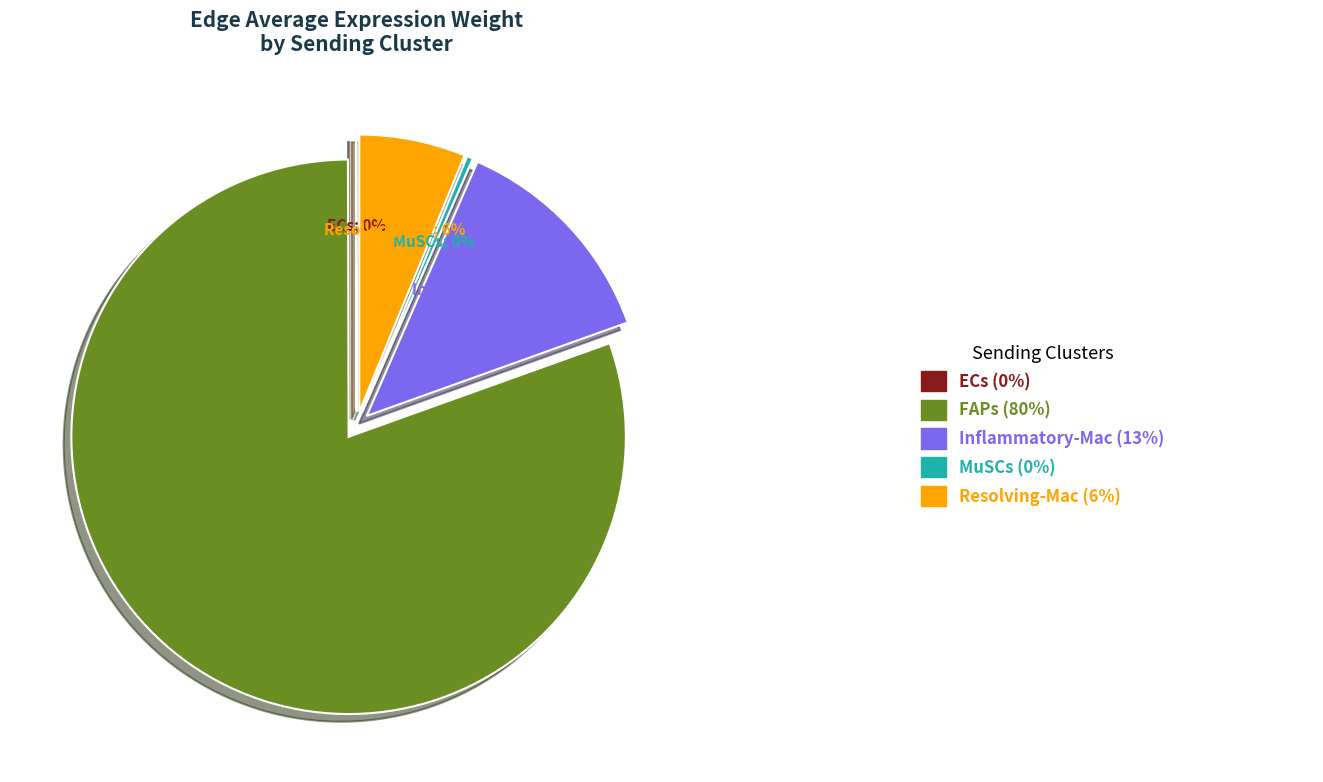

Rank the categories by value from highest to lowest.

FAPs, Inflammatory-Mac, Resolving-Mac, MuSCs, ECs